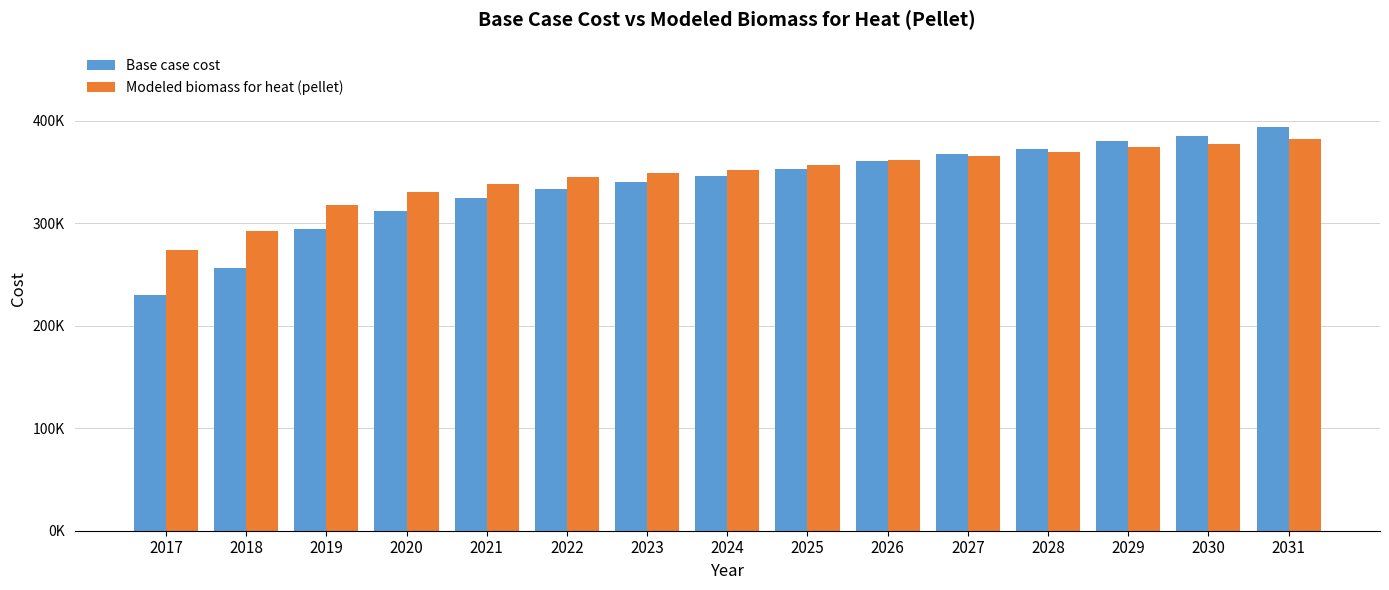

Are the bars grouped side by side (vs. stacked)?

Yes